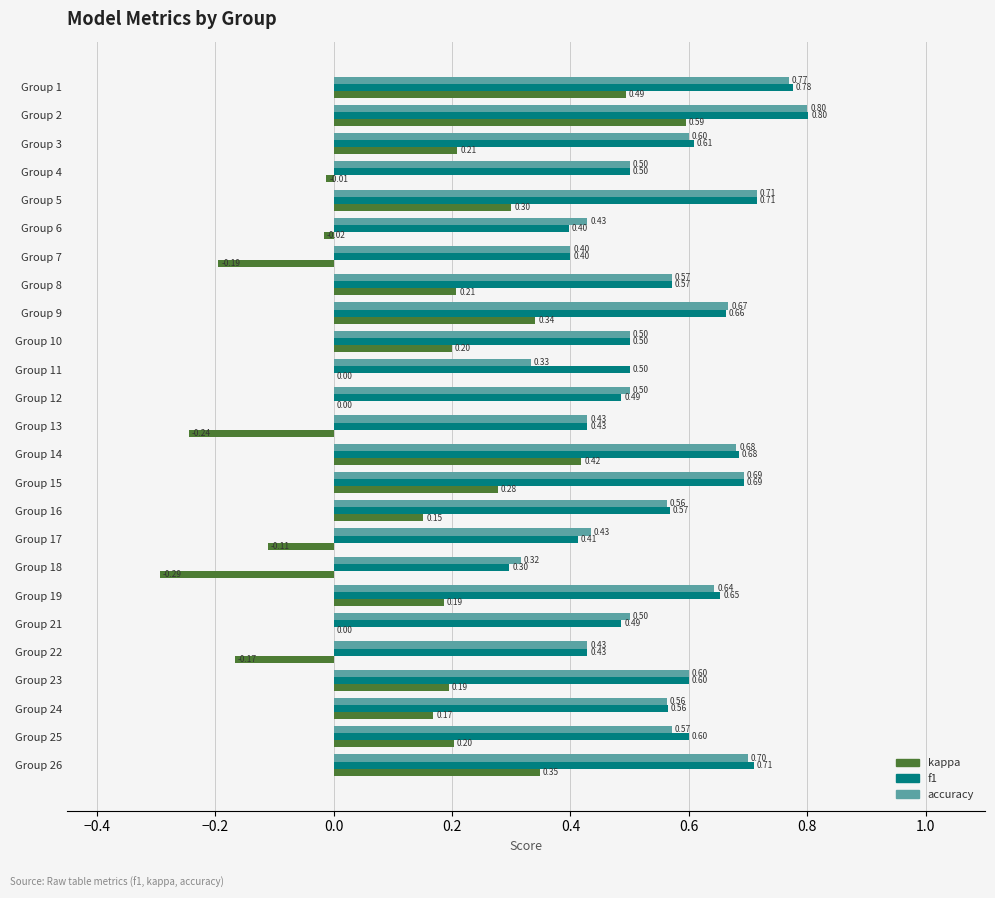

What is the total value across all series at Group 5?

1.7